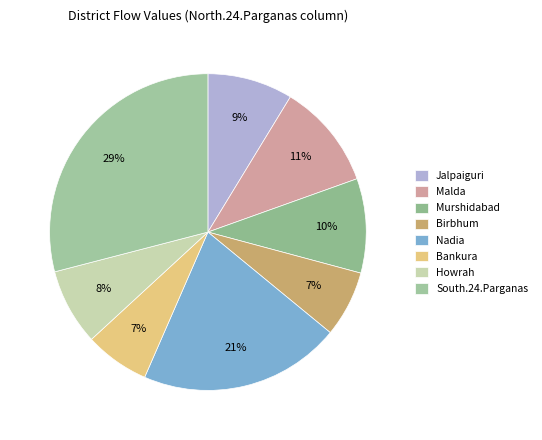

Does any single category account for the majority?

No